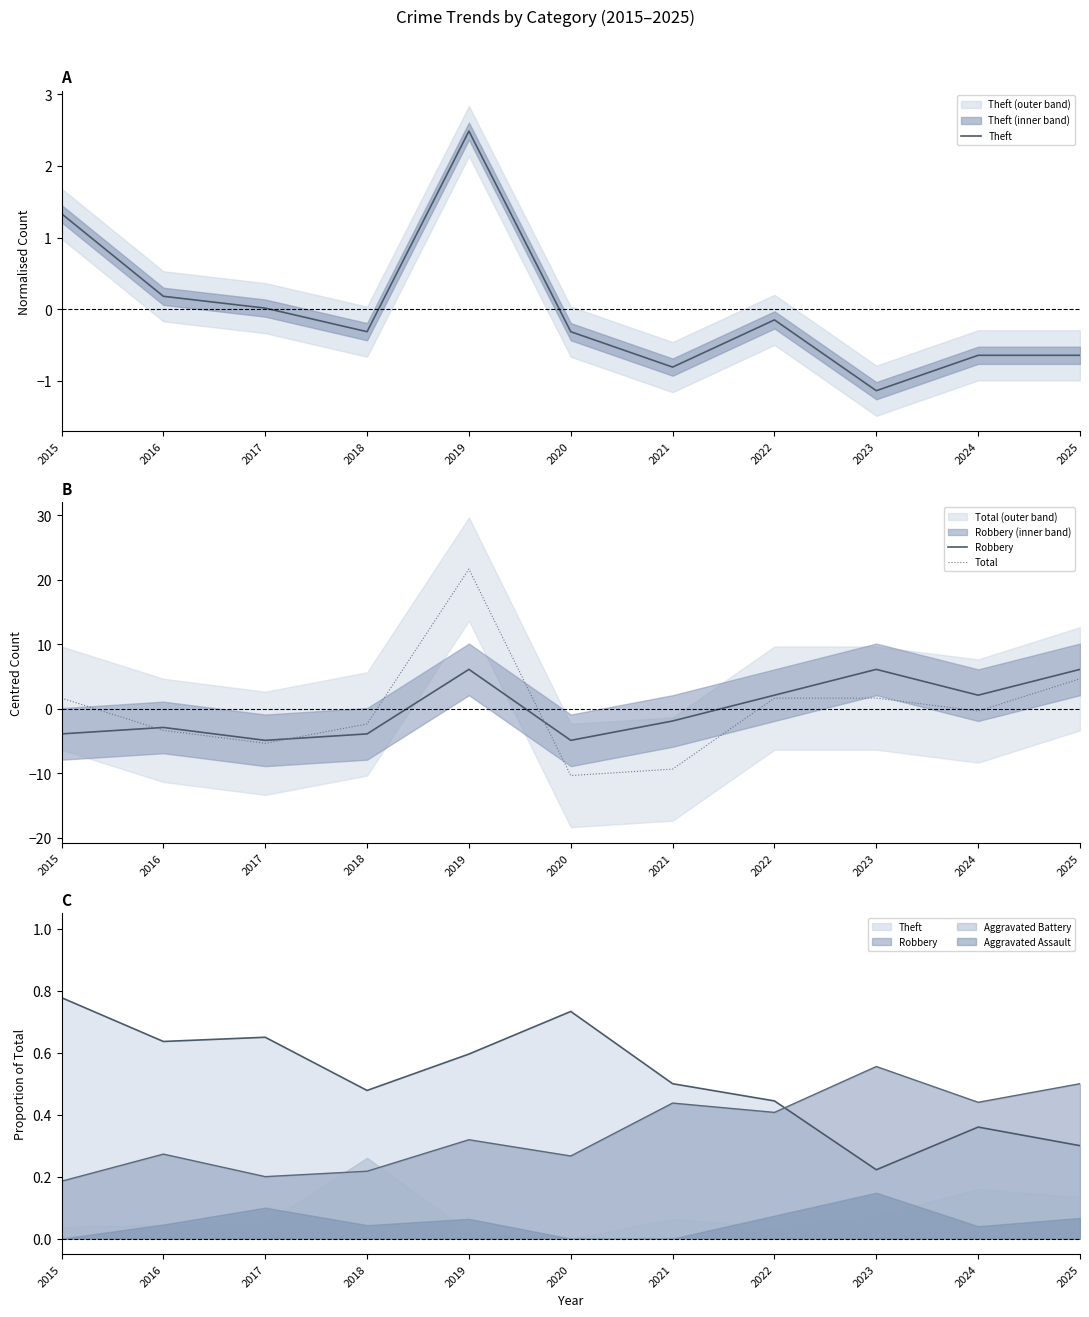

Reading left to right, extract all data points from this chart.

Theft: 2015=1.3	2016=0.2	2017=0.0	2018=-0.3	2019=2.5	2020=-0.3	2021=-0.8	2022=-0.1	2023=-1.1	2024=-0.6	2025=-0.6
Robbery: 2015=-3.9	2016=-2.9	2017=-4.9	2018=-3.9	2019=6.1	2020=-4.9	2021=-1.9	2022=2.1	2023=6.1	2024=2.1	2025=6.1
Total: 2015=1.6	2016=-3.4	2017=-5.4	2018=-2.4	2019=21.6	2020=-10.4	2021=-9.4	2022=1.6	2023=1.6	2024=-0.4	2025=4.6